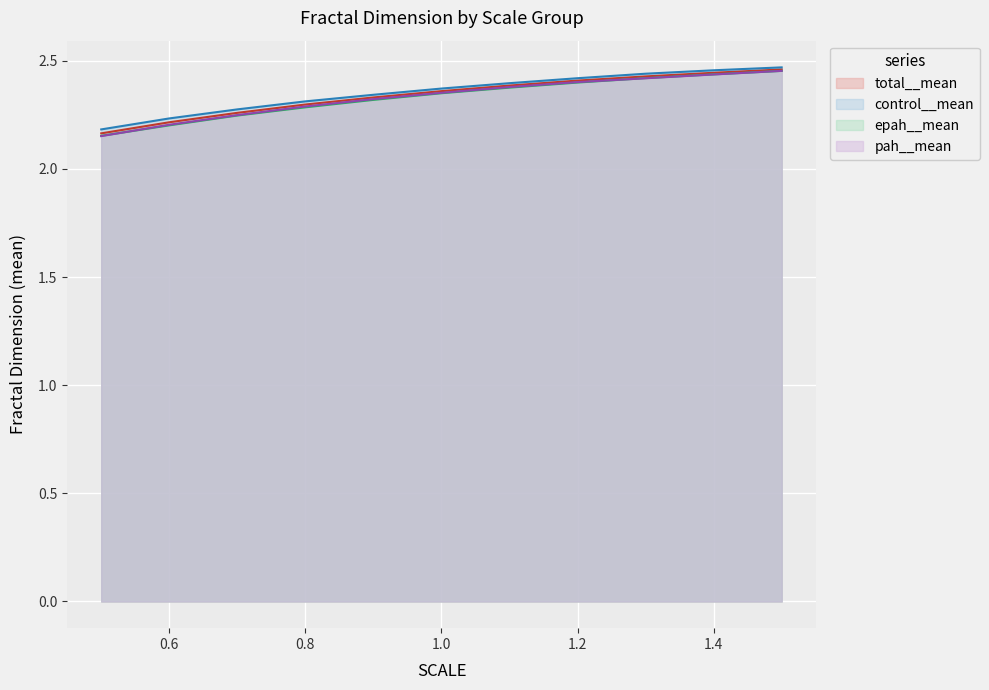

Is the value of control__mean at 0.9 greater than the value of epah__mean at 0.6?

Yes